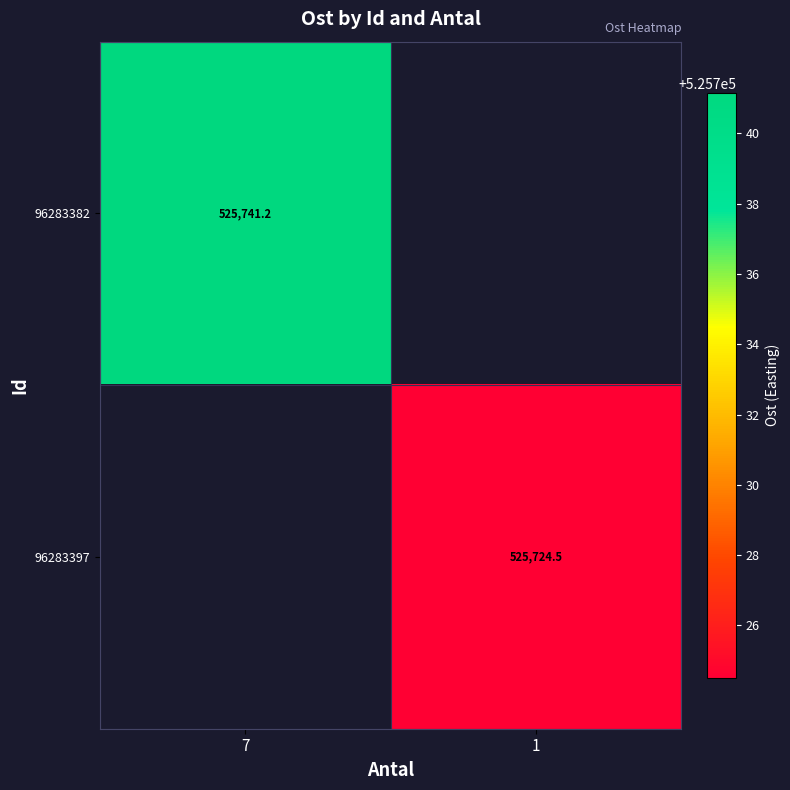

The value of 96283382 at 7 is 525741.2. True or false?

True